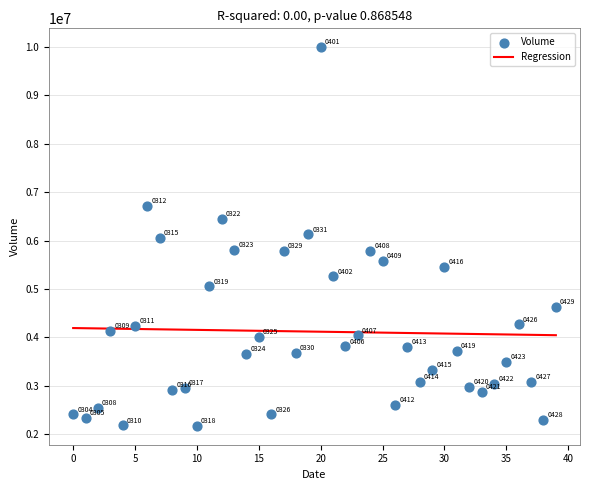

What is the range of Y values (max minus min)?

7824590